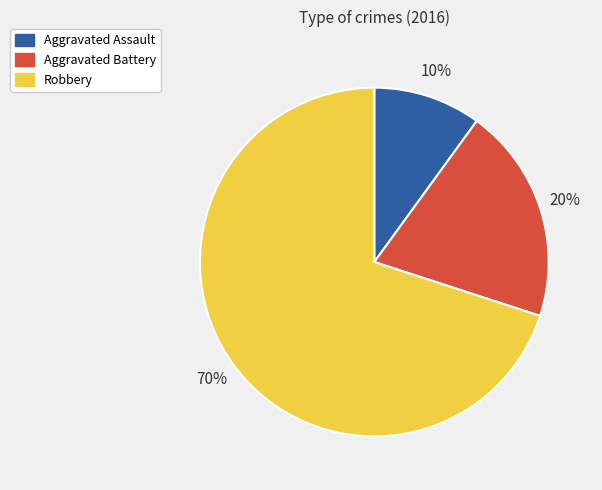

To the nearest percent, what is the difference between the Aggravated Assault and Aggravated Battery slice percentages?

10%